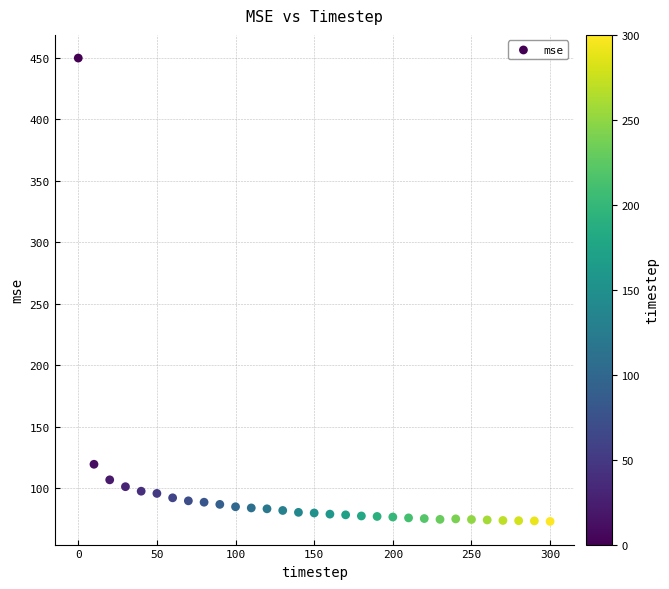

What is the range of X values (max minus min)?

300.0